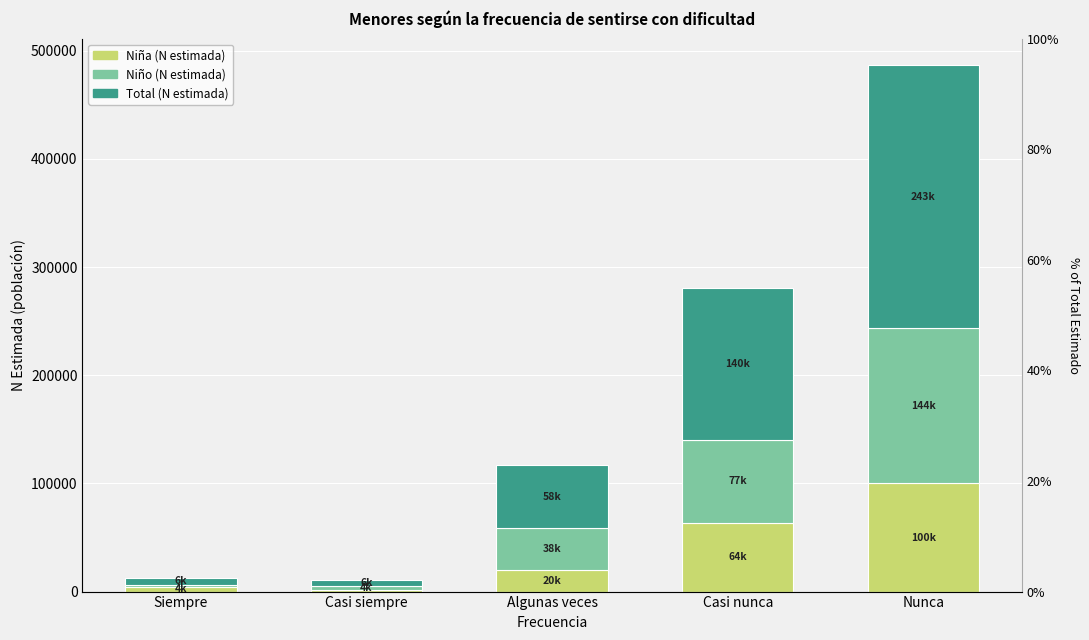

Where is Niño (N estimada) nearest to the value 72758?

Casi nunca